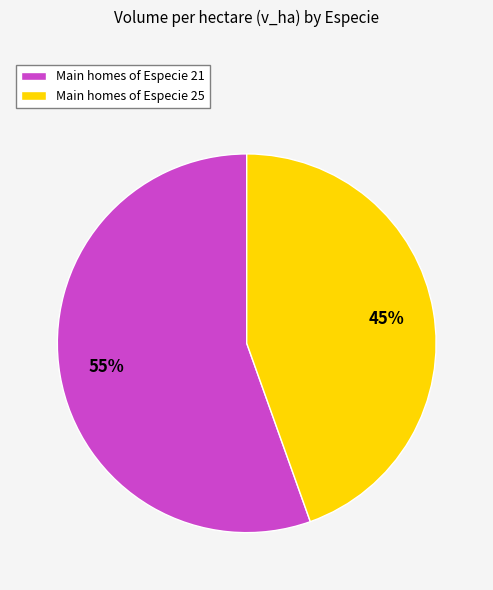

How many slices are in this pie chart?

2